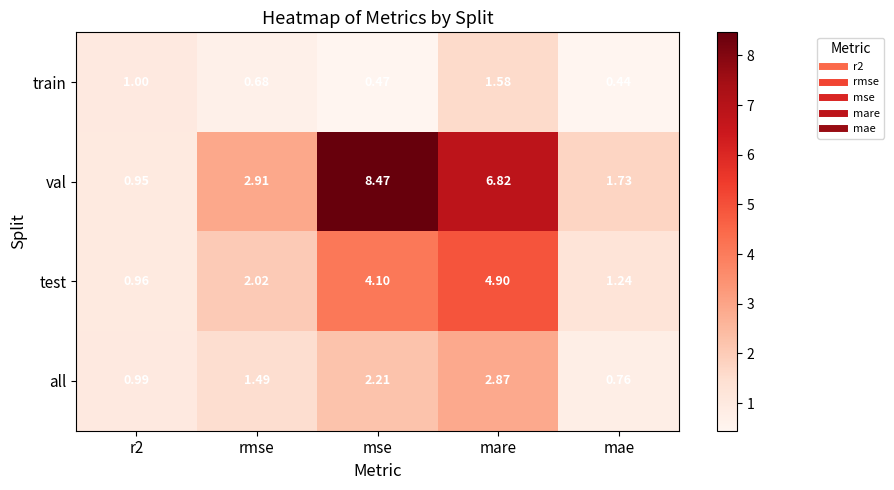

Rank the series by their average value, from lowest to highest.

train, all, test, val